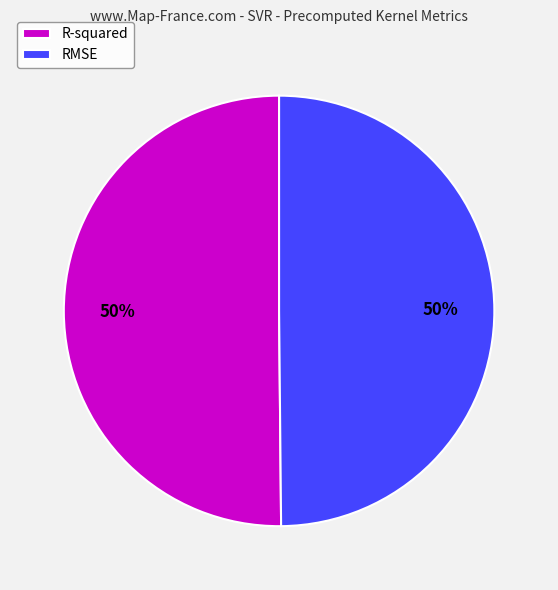

To the nearest percent, what percentage of the pie is RMSE?

50%